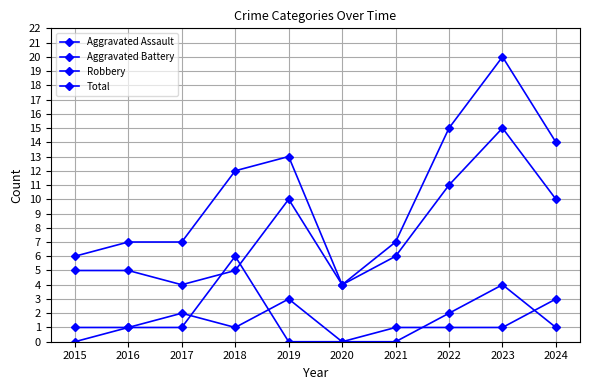

What is the value of the Total point at the 4th from the left?

12